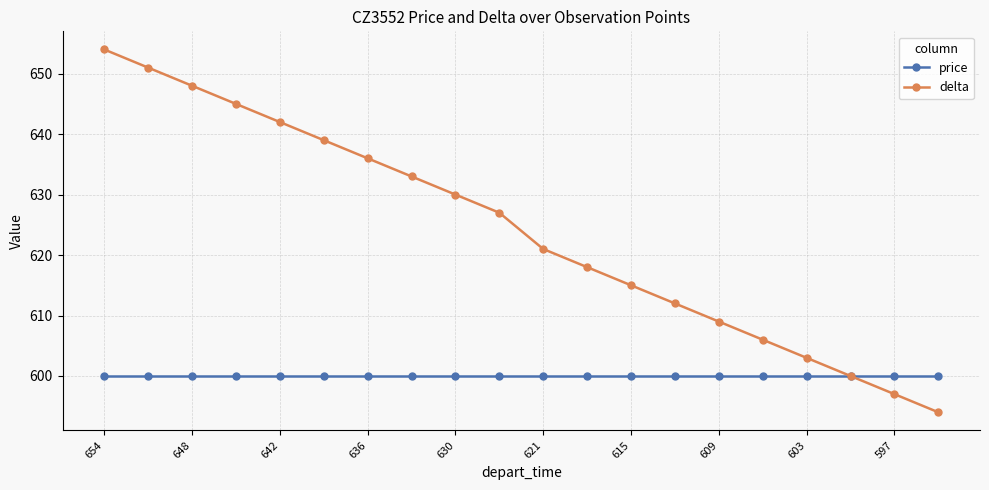

What is the difference between the maximum and second lowest values in the delta series?

57